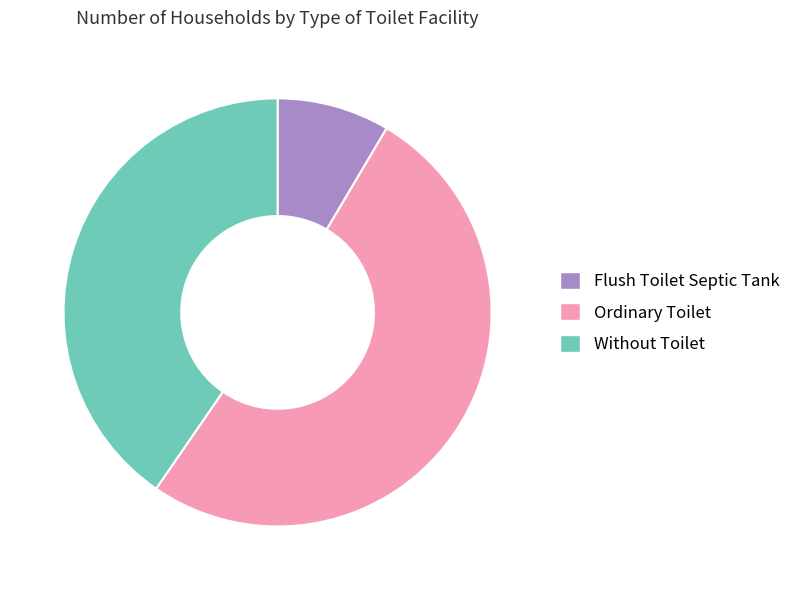

Which slice is the smallest?

Flush Toilet Septic Tank